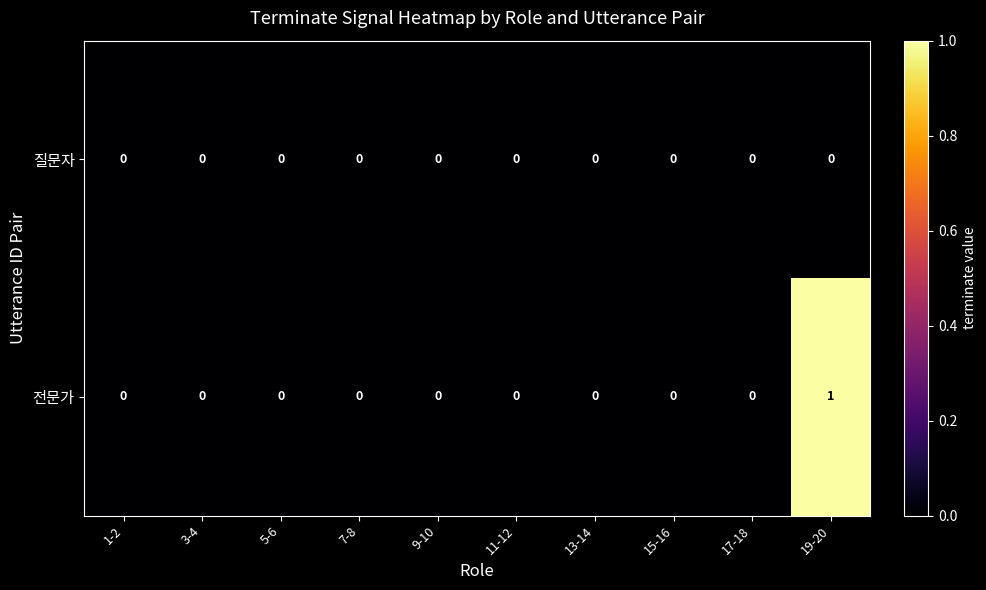

Rank the series by their maximum value, from lowest to highest.

질문자, 전문가